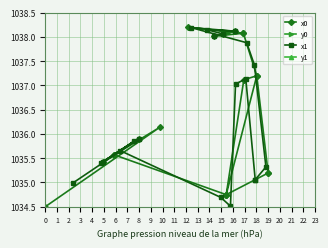

True or false: x0 and y0 cross at least once.

False